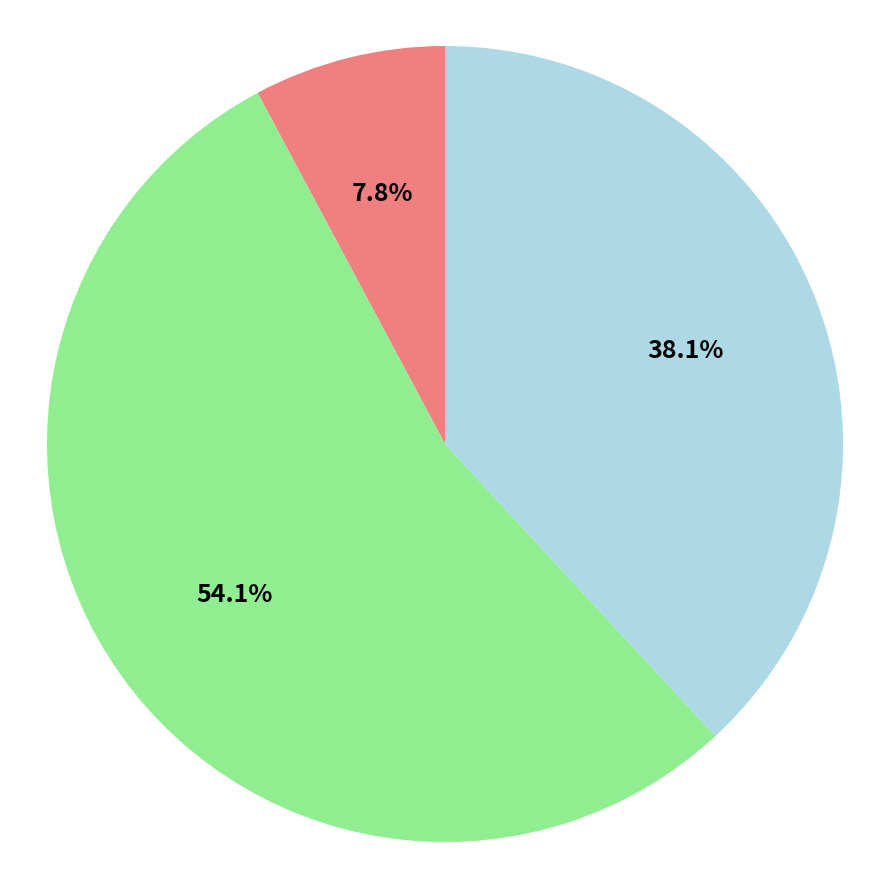

Count the number of slices in the pie.

3